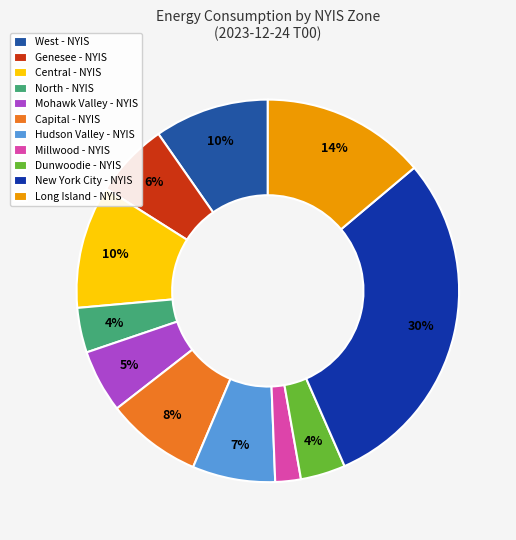

How many slices are in this pie chart?

11